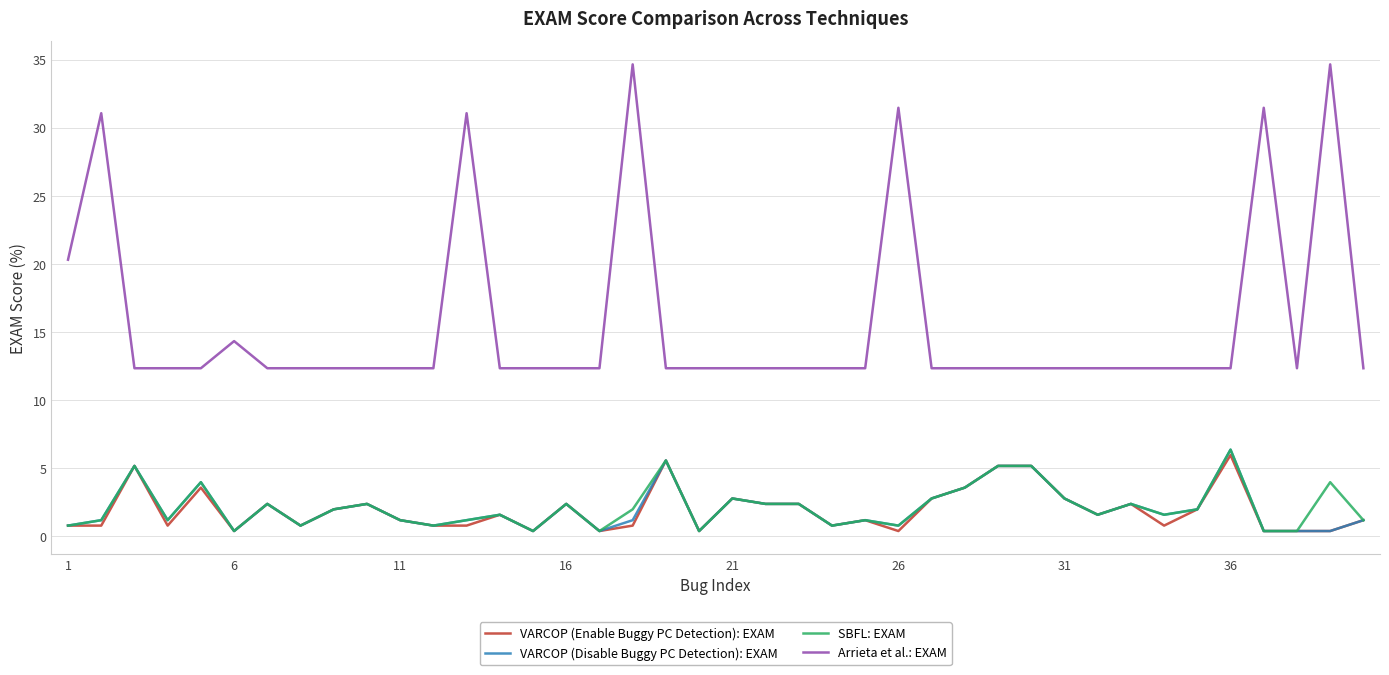

Which series has the largest total across all categories?

Arrieta et al.: EXAM